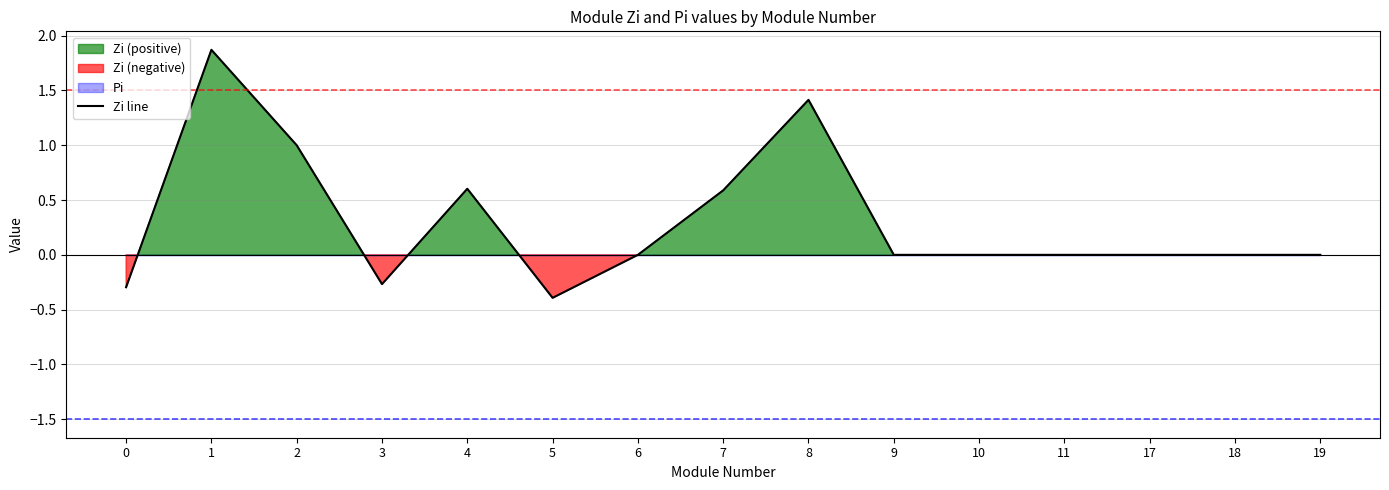

Reading left to right, what are all the values shown in this chart?

0=-0.3	1=1.9	2=1.0	3=-0.3	4=0.6	5=-0.4	6=0.0	7=0.6	8=1.4	9=0.0	10=0.0	11=0.0	17=0.0	18=0.0	19=0.0